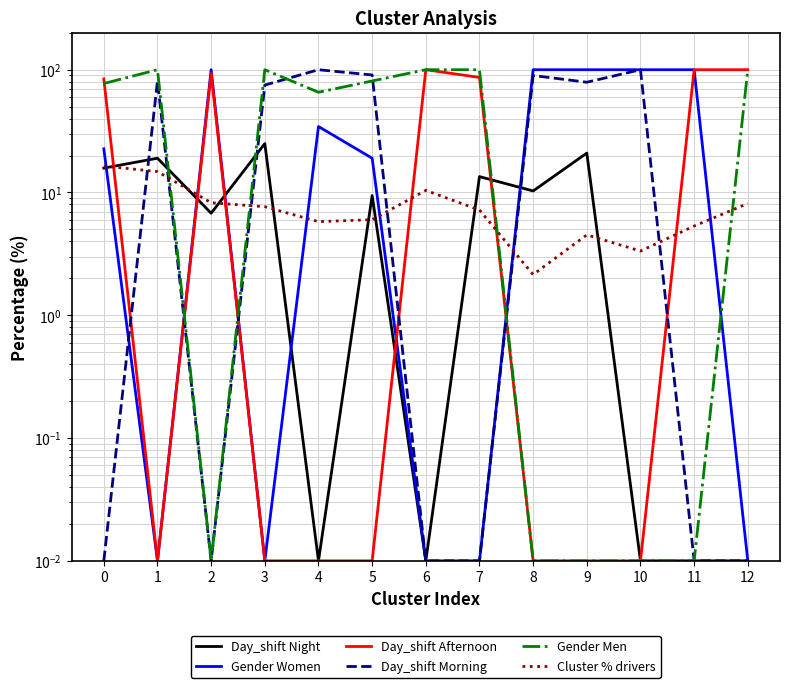

What is the maximum value shown in the chart?

100.0